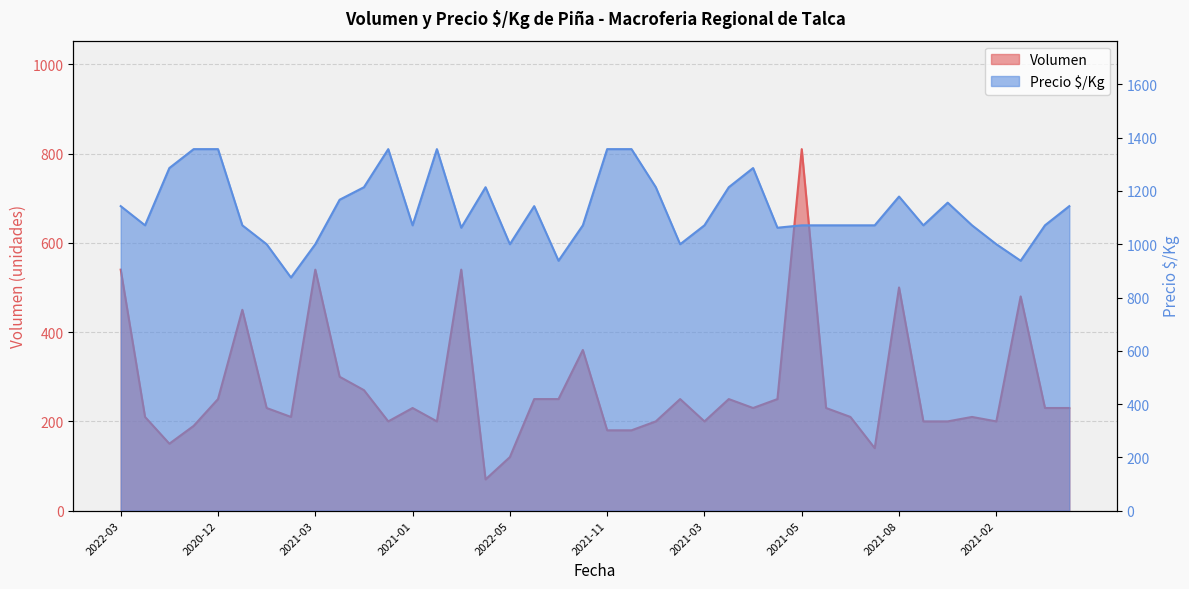

Reading right to left, transcribe all the data shown in this chart.

Volumen: 230	230	480	200	210	200	200	500	140	210	230	810	250	230	250	200	250	200	180	180	360	250	250	120	70	540	200	230	200	270	300	540	210	230	450	250	190	150	210	540
Precio $/Kg: 1143	1071	938	1000	1071	1156	1071	1179	1071	1071	1071	1071	1062	1286	1214	1071	1000	1214	1357	1357	1071	938	1143	1000	1214	1062	1357	1071	1357	1214	1167	1000	875	1000	1071	1357	1357	1286	1071	1143